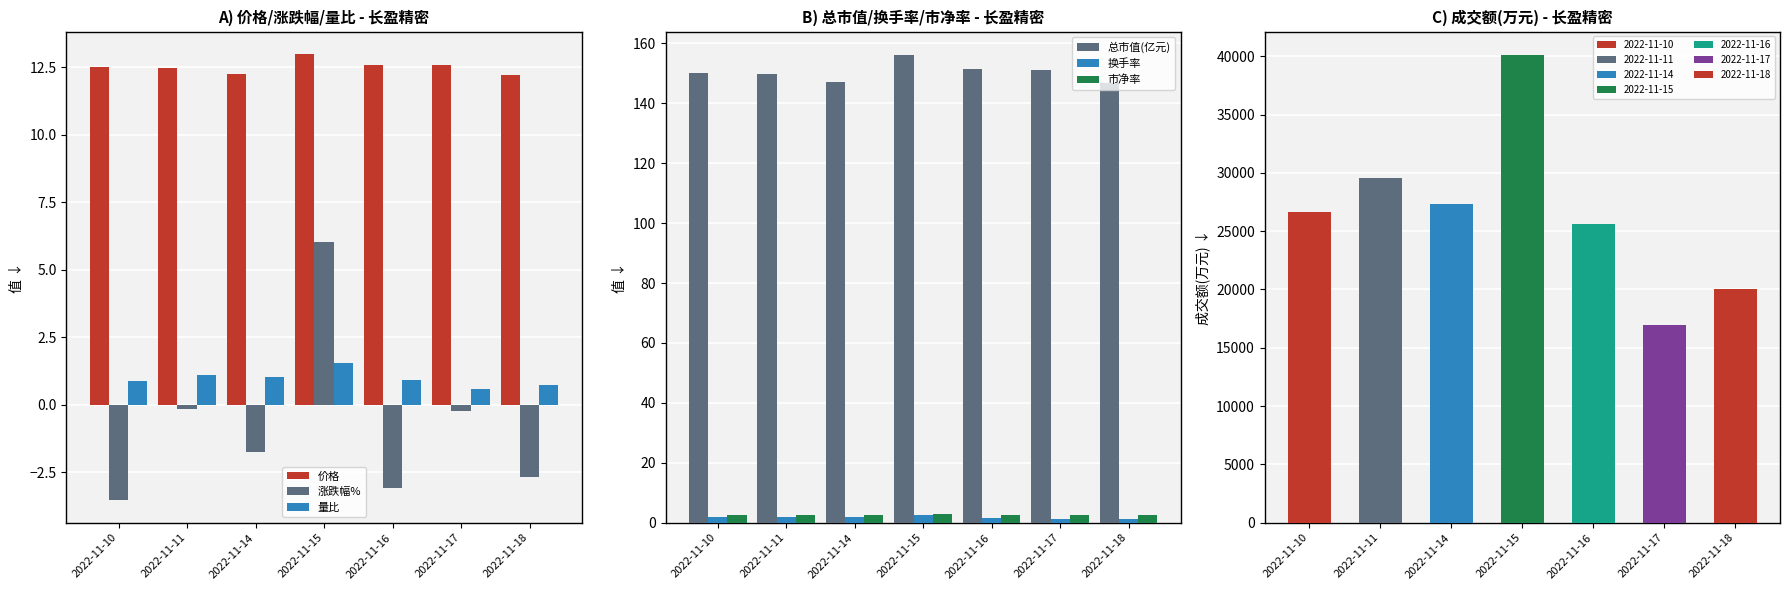

Which series has the largest total across all categories?

总市值(亿元)